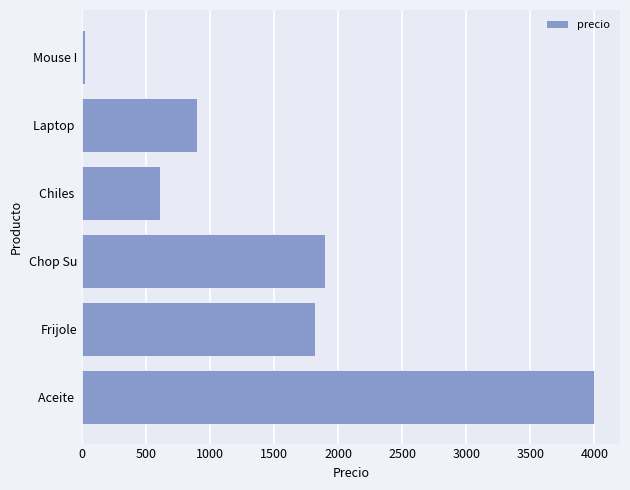

List the labels in order of value, largest first.

Aceite , Chop Su, Frijole, Laptop , Chiles , Mouse I